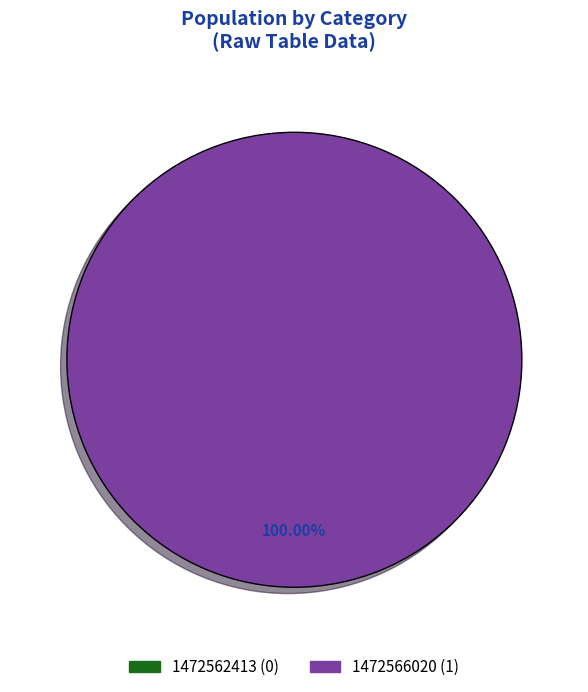

The 1472566020 slice represents 99% of the pie. True or false?

False